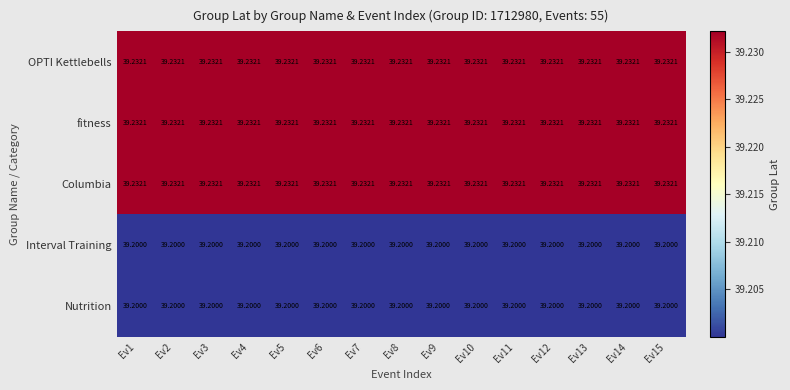

Which category has the highest value across all series?

Ev1